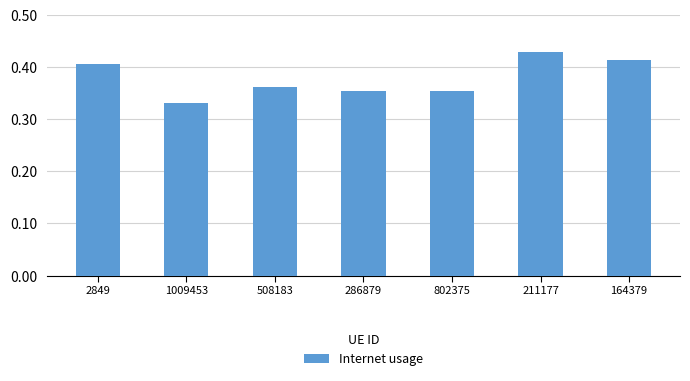

What is the label of the 4th bar from the right?

286879